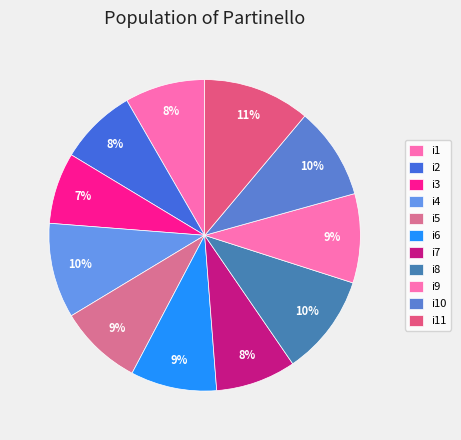

To the nearest percent, what is the average slice percentage?

9%